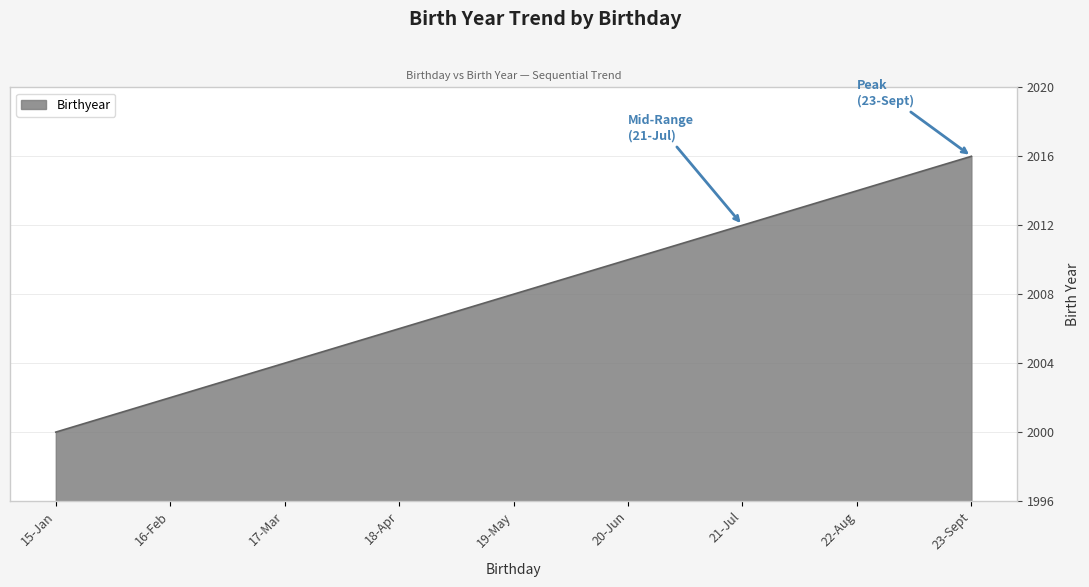

What position from the left is 23-Sept?

9